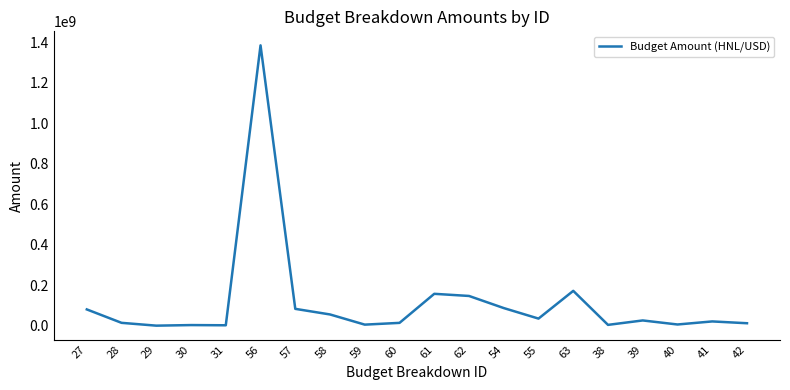

What is the difference between the maximum and minimum values?

1384155997